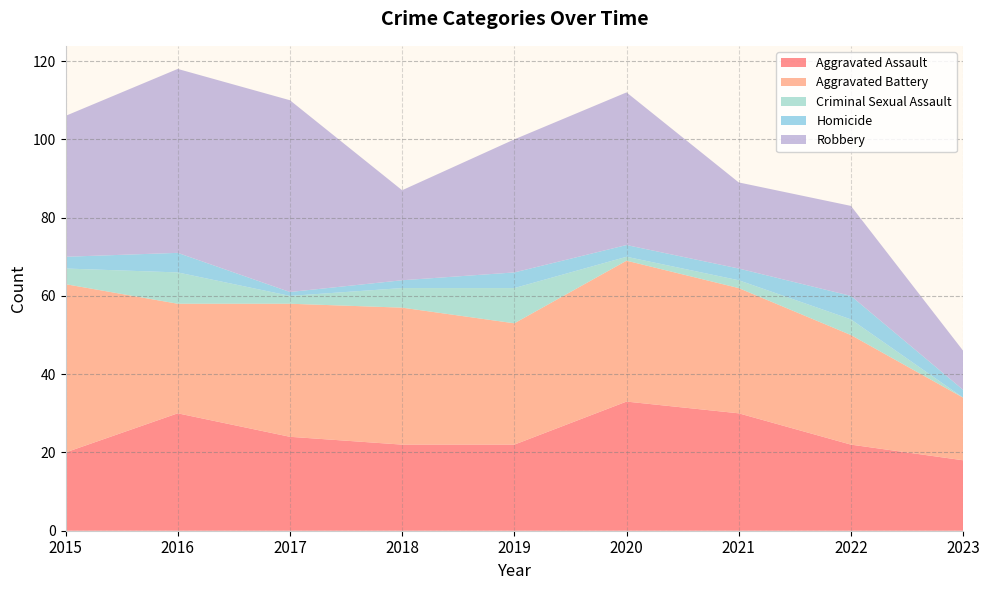

Reading right to left, extract all data points from this chart.

Aggravated Assault: 18	22	30	33	22	22	24	30	20
Aggravated Battery: 16	28	32	36	31	35	34	28	43
Criminal Sexual Assault: 0	4	2	1	9	5	2	8	4
Homicide: 2	6	3	3	4	2	1	5	3
Robbery: 10	23	22	39	34	23	49	47	36